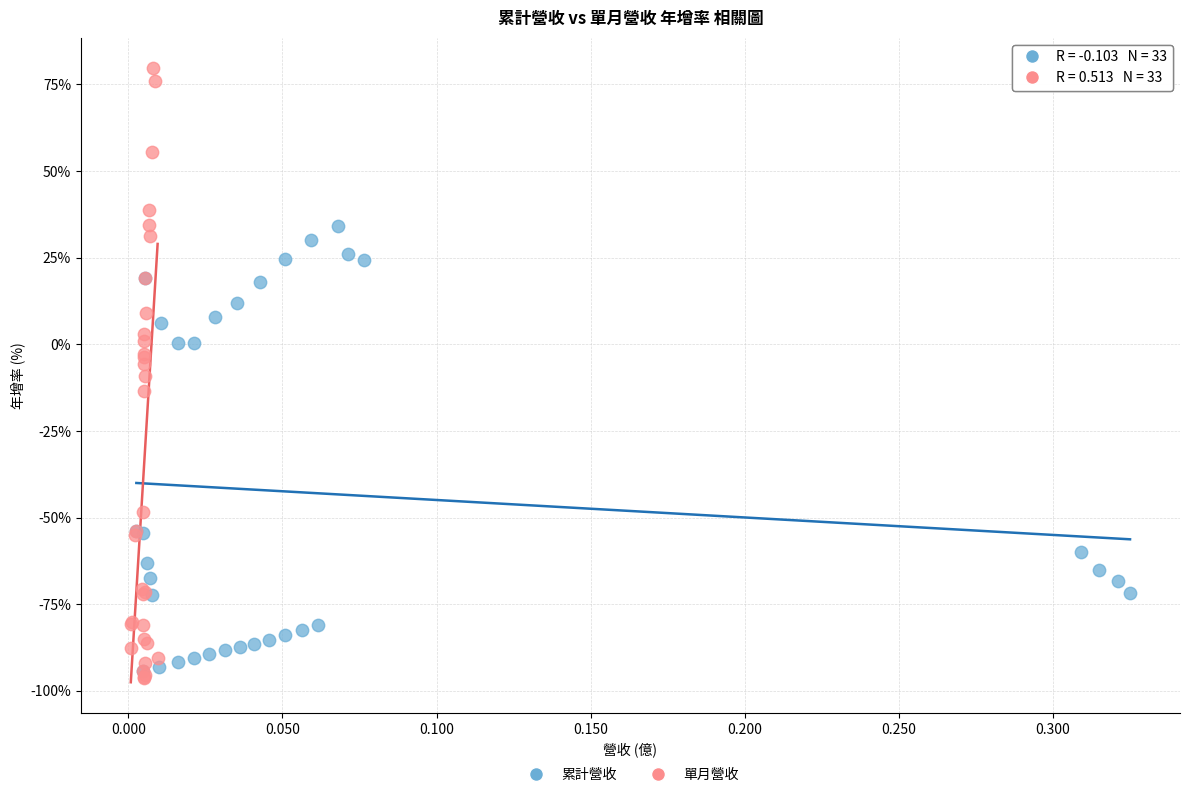

Which series has the largest Y range (max minus min)?

單月營收